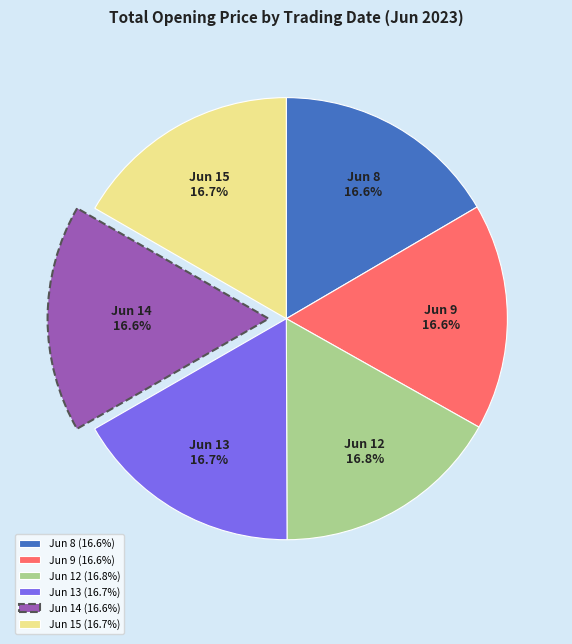

What is the ratio of the value at Jun 13 to the value at Jun 14?

1.0